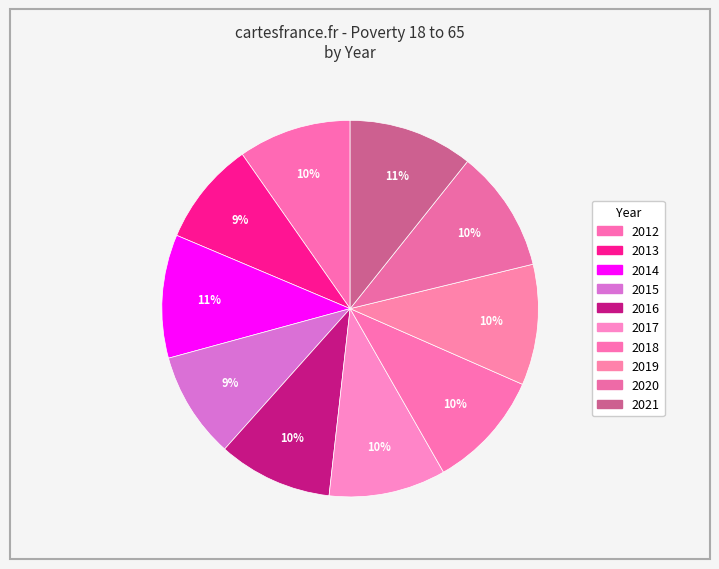

Which category has the smallest portion of the pie?

2013